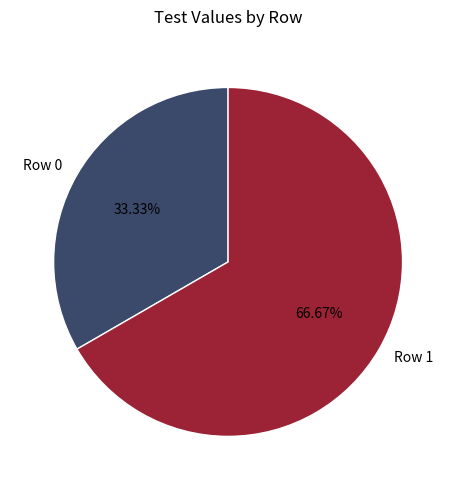

Is the sum of Row 0 and Row 1 greater than half?

Yes